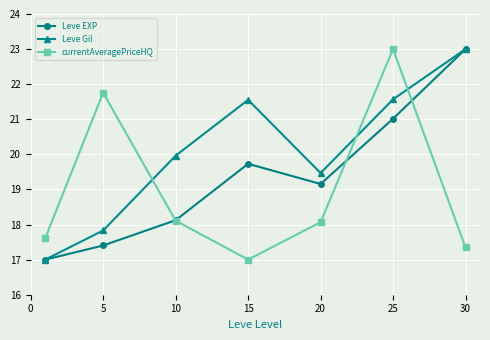

At how many categories does at least one series exceed 19?

6